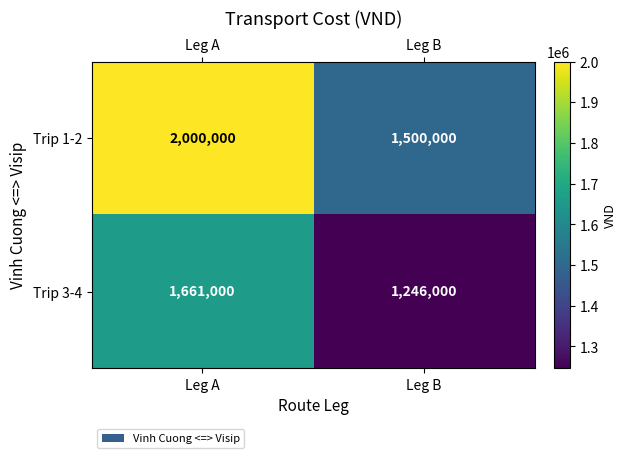

Reading left to right, transcribe all the data shown in this chart.

Trip 1-2: Leg A=2000000	Leg B=1500000
Trip 3-4: Leg A=1661000	Leg B=1246000